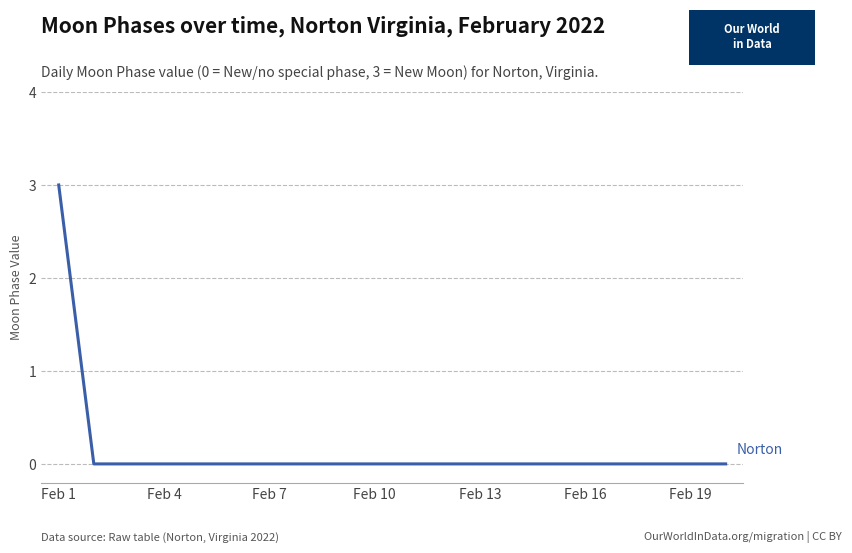

What is the difference between the maximum and minimum values?

3